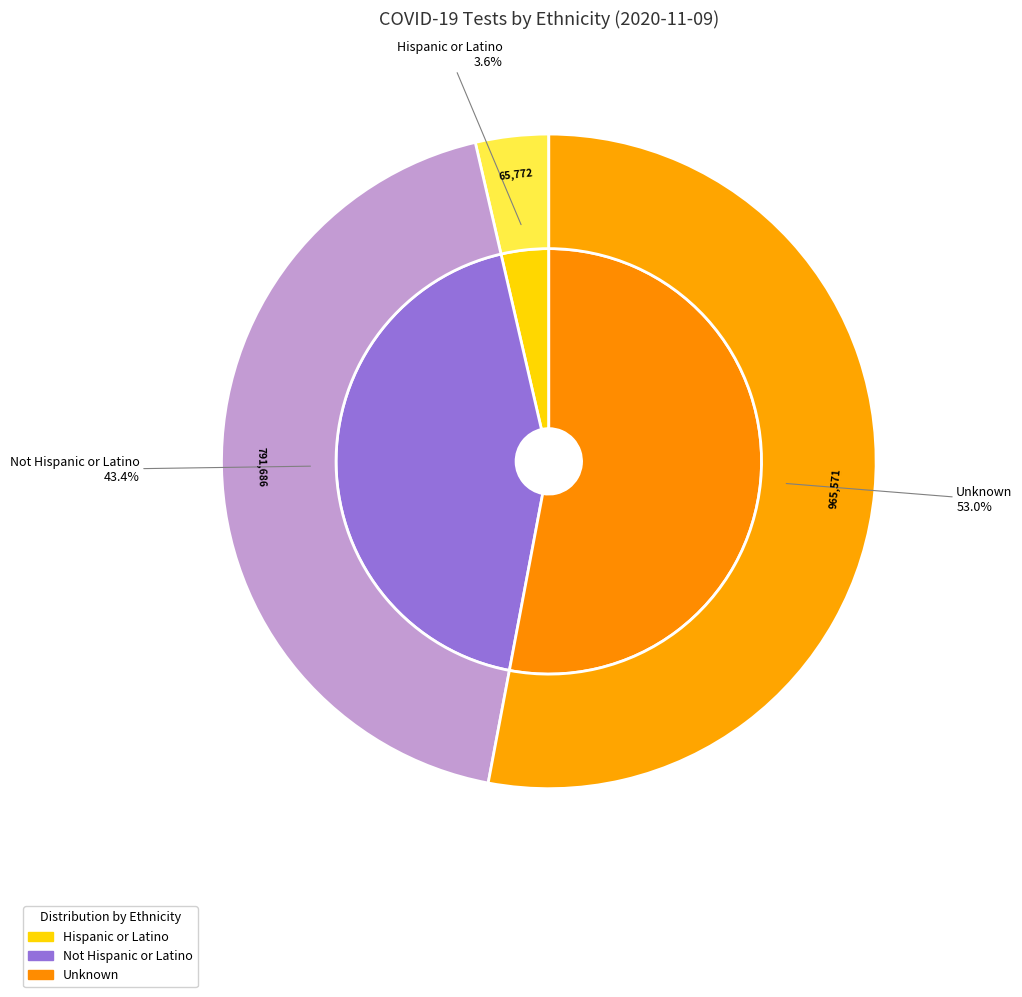

Is there a majority slice in this chart?

Yes